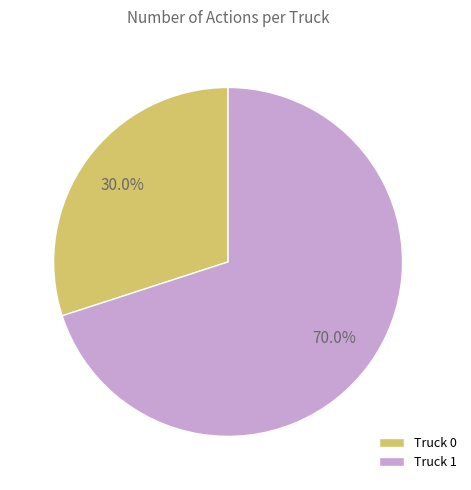

To the nearest percent, what is the combined percentage of Truck 0 and Truck 1?

100%